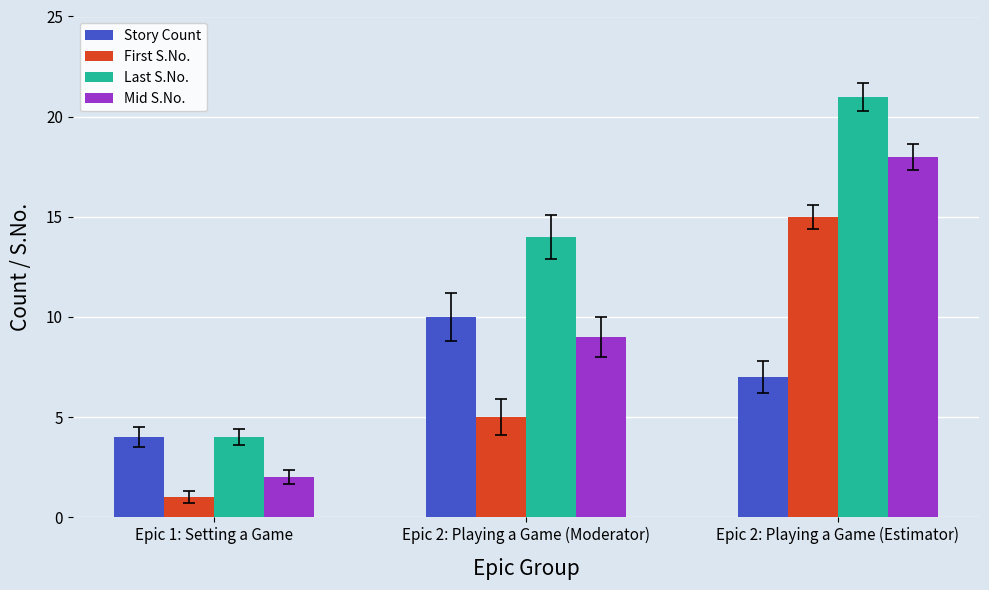

Count the Story Count values in the range 4 to 10.

3